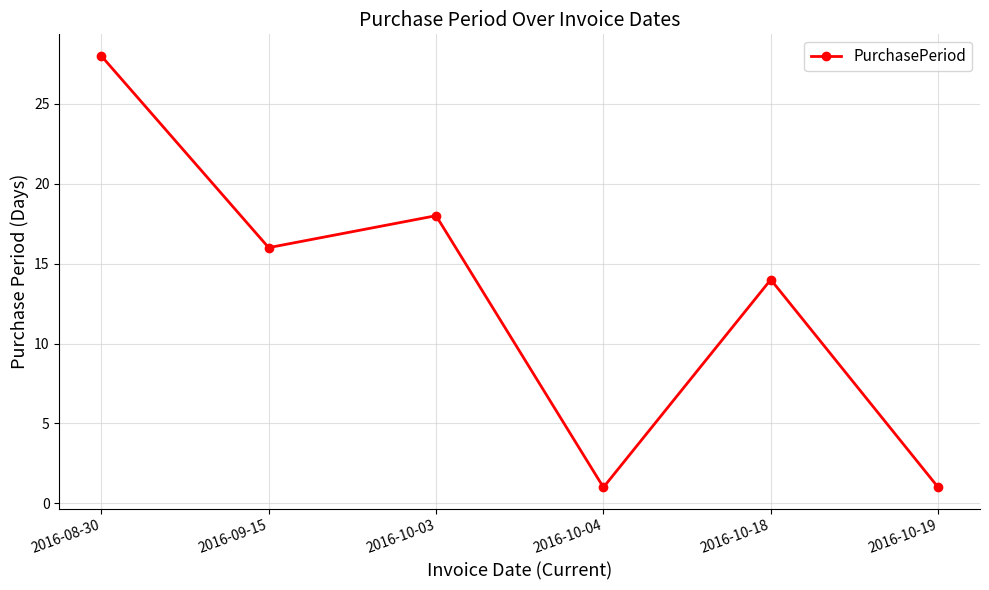

Is it true that the value at 2016-08-30 is 28?

True